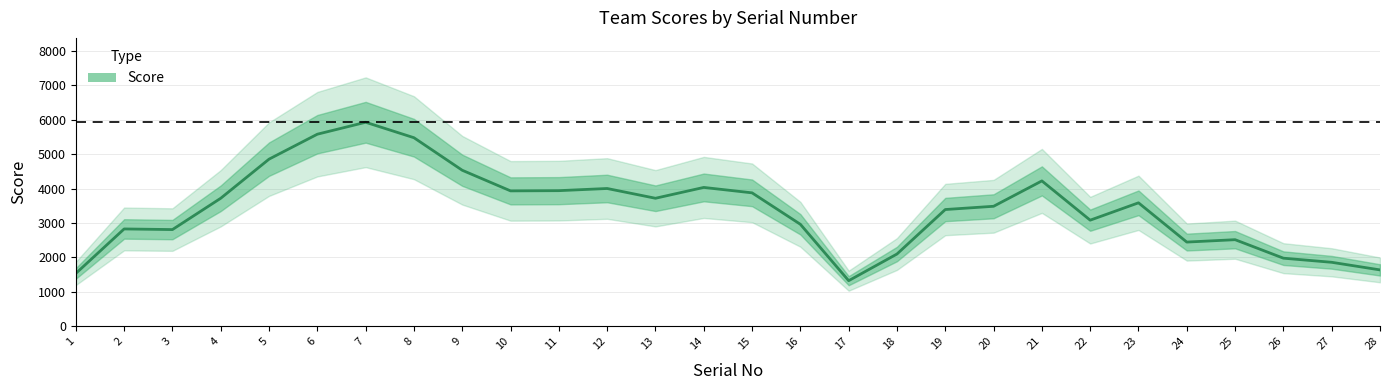

Reading left to right, what are all the values shown in this chart?

1=1534.3	2=2826.0	3=2807.7	4=3717.3	5=4853.0	6=5577.3	7=5924.0	8=5475.0	9=4530.0	10=3931.3	11=3937.7	12=4000.7	13=3717.0	14=4031.7	15=3874.3	16=2961.0	17=1323.3	18=2098.0	19=3389.7	20=3484.0	21=4221.0	22=3080.7	23=3584.7	24=2444.7	25=2514.0	26=1977.0	27=1857.3	28=1636.7